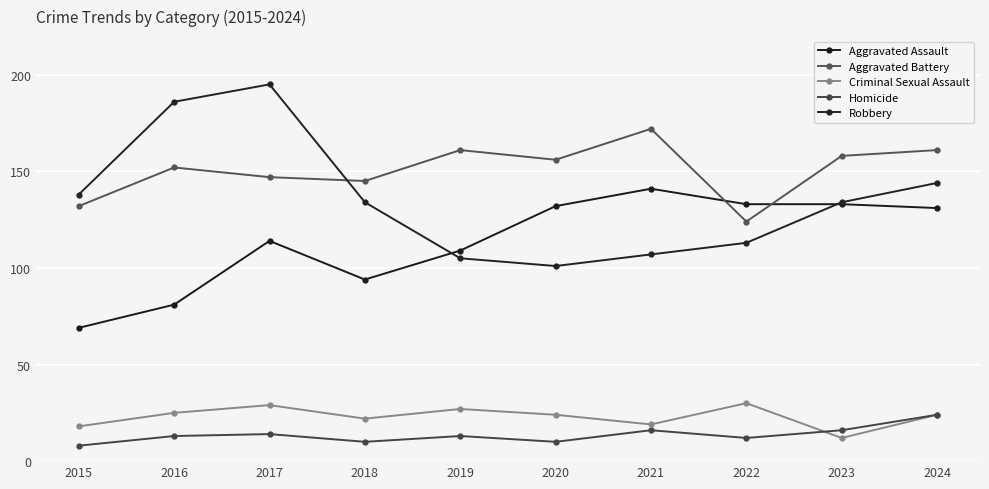

Reading left to right, transcribe all the data shown in this chart.

Aggravated Assault: 2015=69	2016=81	2017=114	2018=94	2019=109	2020=132	2021=141	2022=133	2023=133	2024=131
Aggravated Battery: 2015=132	2016=152	2017=147	2018=145	2019=161	2020=156	2021=172	2022=124	2023=158	2024=161
Criminal Sexual Assault: 2015=18	2016=25	2017=29	2018=22	2019=27	2020=24	2021=19	2022=30	2023=12	2024=24
Homicide: 2015=8	2016=13	2017=14	2018=10	2019=13	2020=10	2021=16	2022=12	2023=16	2024=24
Robbery: 2015=138	2016=186	2017=195	2018=134	2019=105	2020=101	2021=107	2022=113	2023=134	2024=144